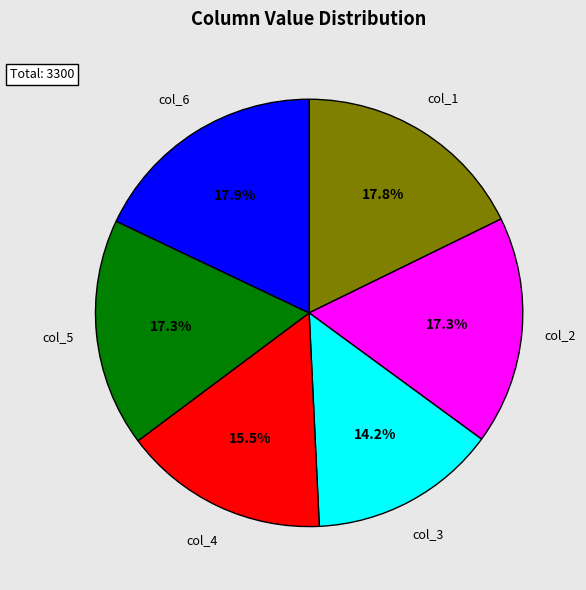

Which slice is the smallest?

col_3